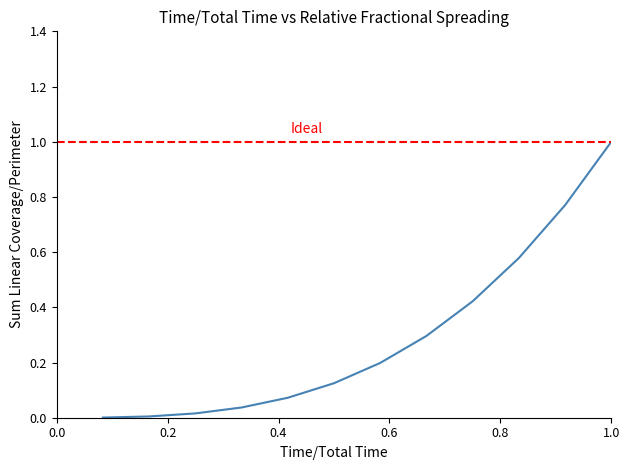

Reading left to right, extract all data points from this chart.

0.0	0.0	0.0	0.0	0.1	0.1	0.2	0.3	0.4	0.6	0.8	1.0